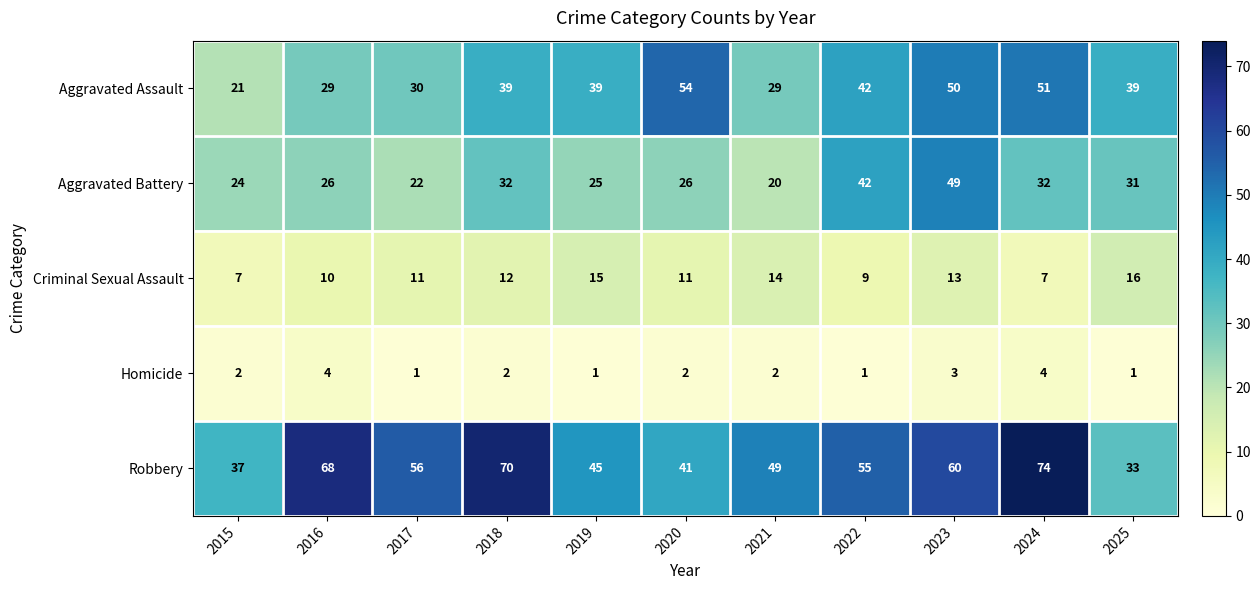

What is the smallest value displayed?

1